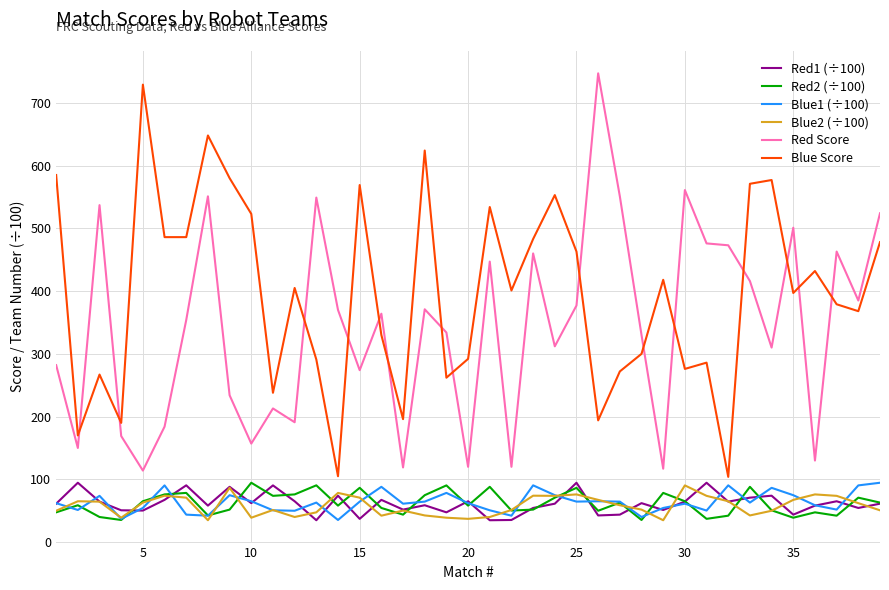

True or false: Red1 (÷100) and Blue Score intersect in this chart.

False